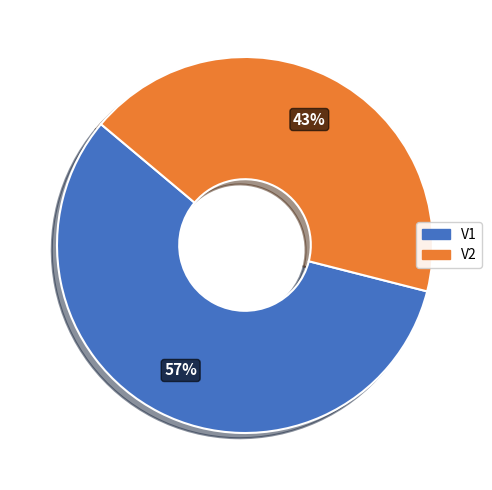

Which slice is the smallest?

V2